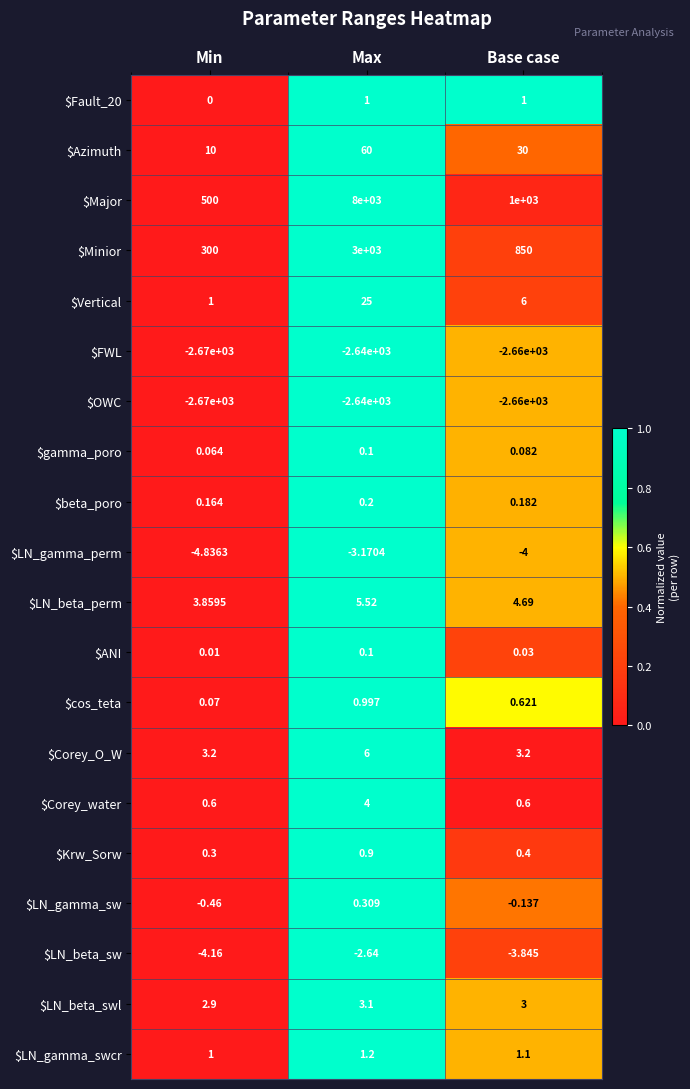

Between Min and Base case, which series saw the biggest shift?

$Minior